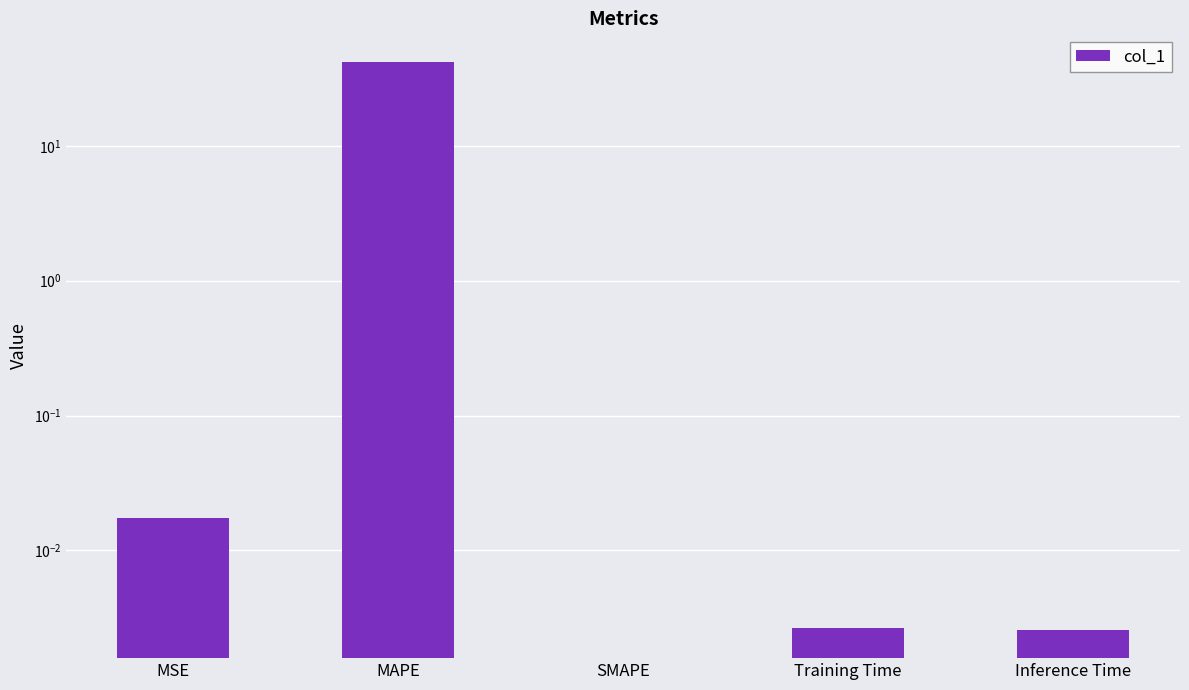

Is it true that the value at MAPE is 72.2?

False